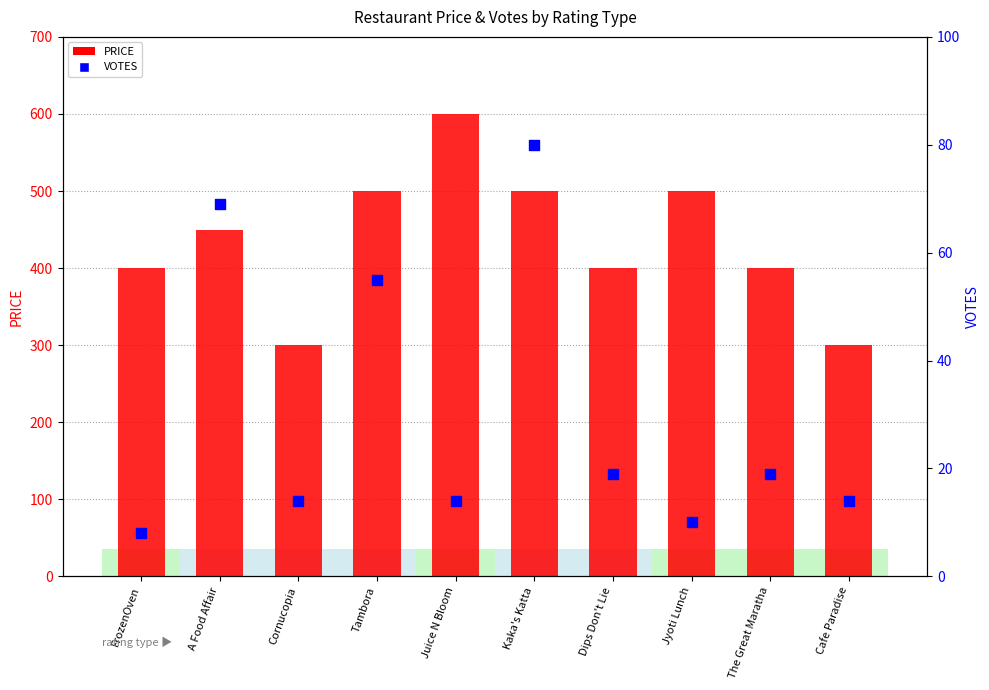

Is the value of PRICE at Kaka's Katta greater than the value of VOTES at A Food Affair?

Yes